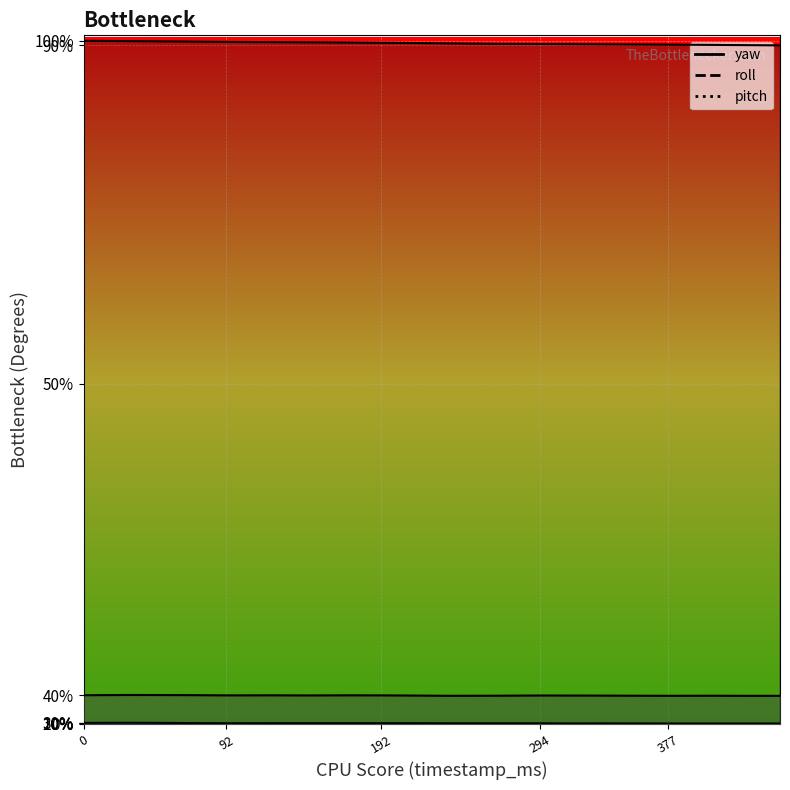

What is the difference between the maximum and minimum values in the roll series?

0.1